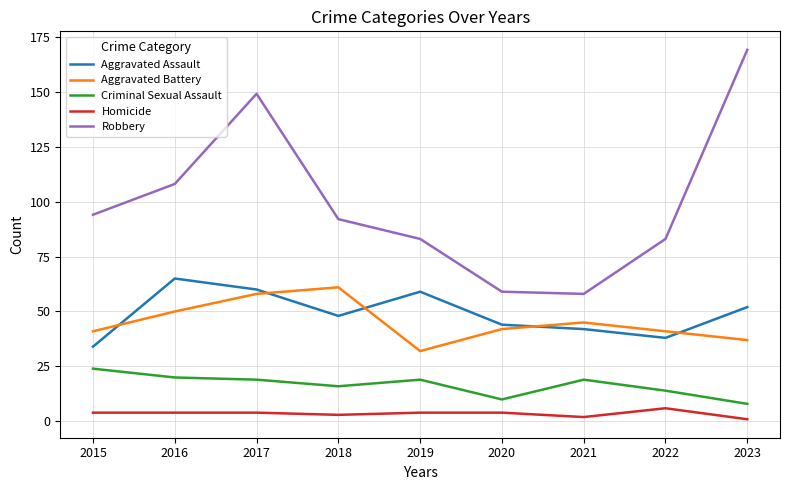

At which label does Aggravated Assault reach its peak?

2016